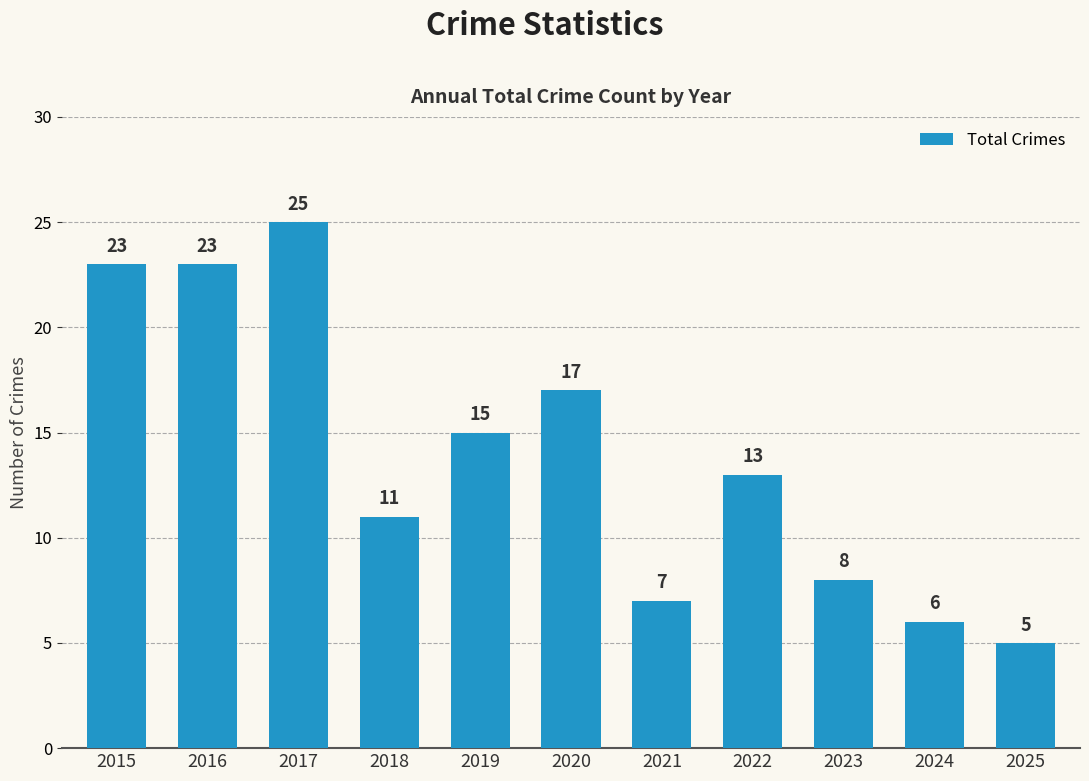

True or false: the data shows 15 at 2019.

True